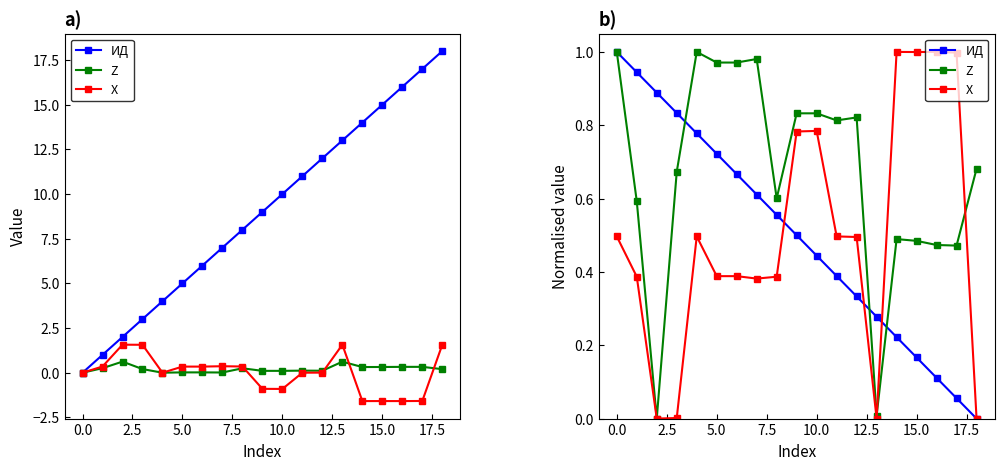

At which label is ИД closest to 0?

18